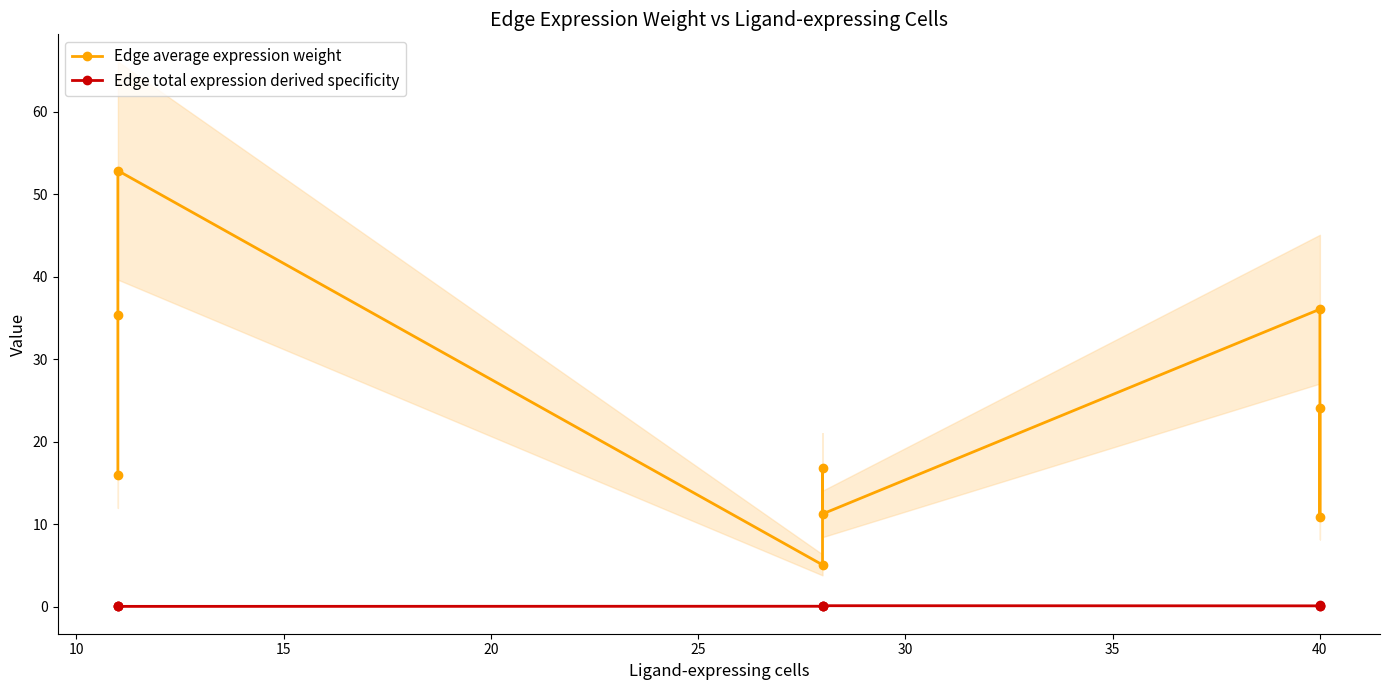

What is the difference between the maximum and minimum values in the Edge average expression weight series?

47.8